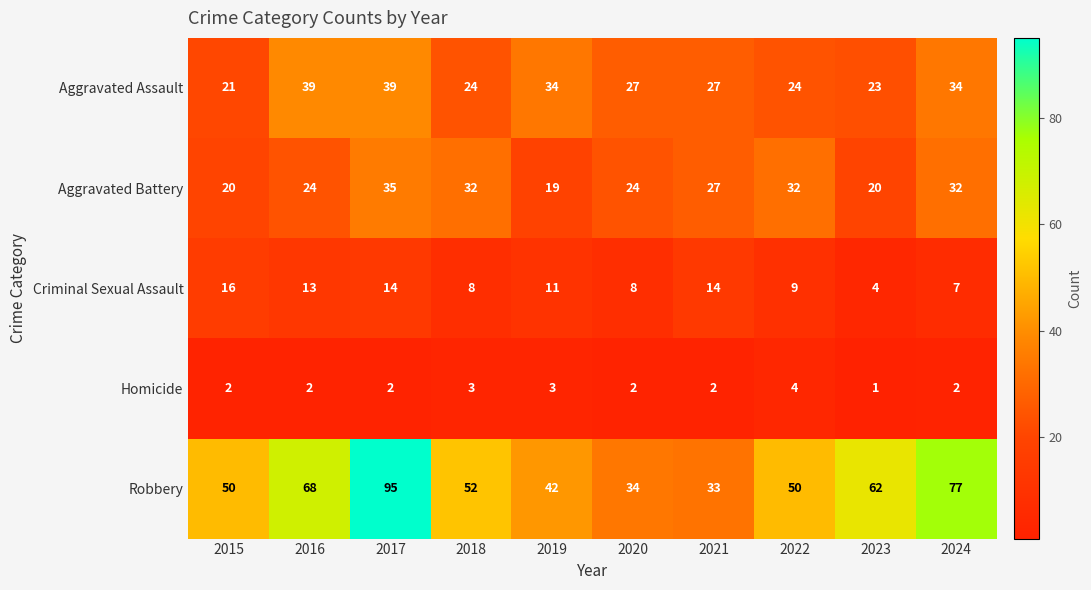

Which category has the lowest value across all series?

2023